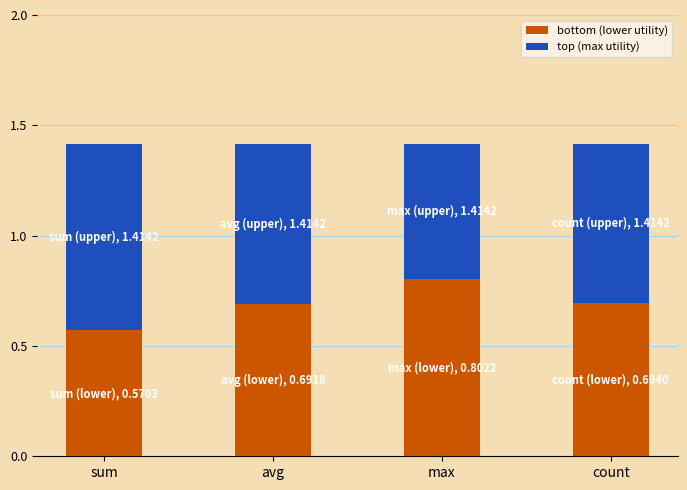

What is the total value across all series at avg?

1.4